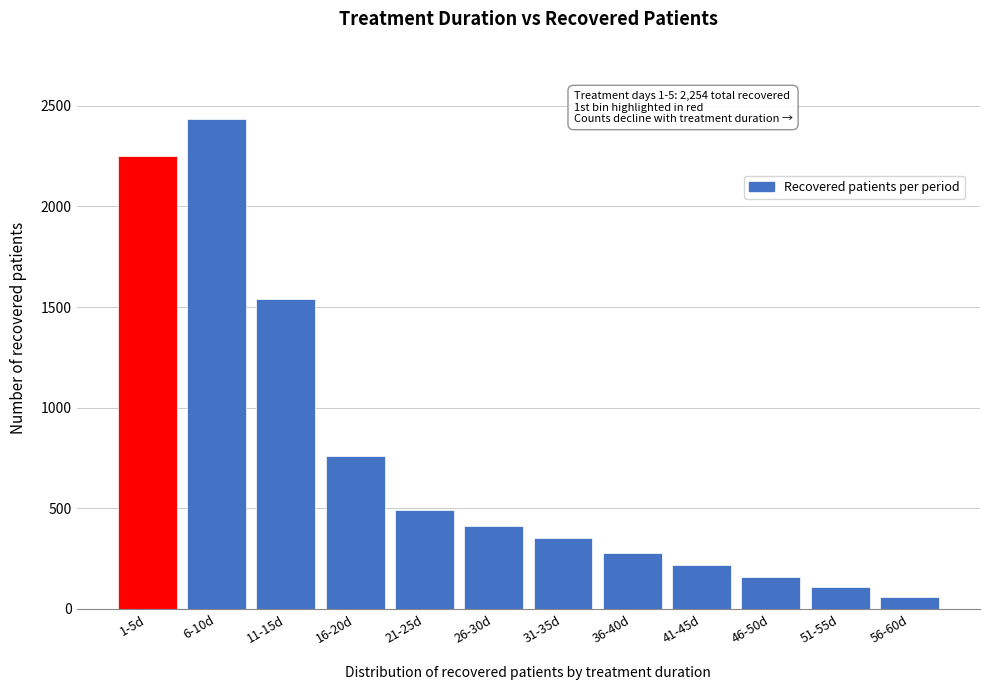

Reading right to left, transcribe all the data shown in this chart.

56-60d=60	51-55d=110	46-50d=161	41-45d=218	36-40d=276	31-35d=354	26-30d=413	21-25d=490	16-20d=762	11-15d=1539	6-10d=2433	1-5d=2252